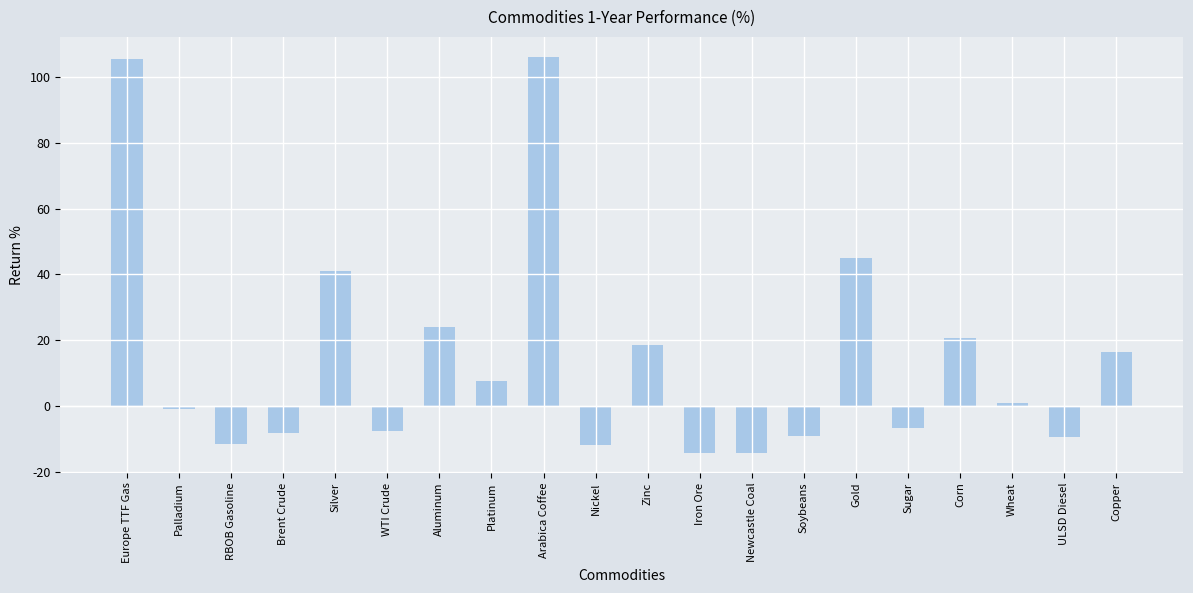

What is the average value?

14.6